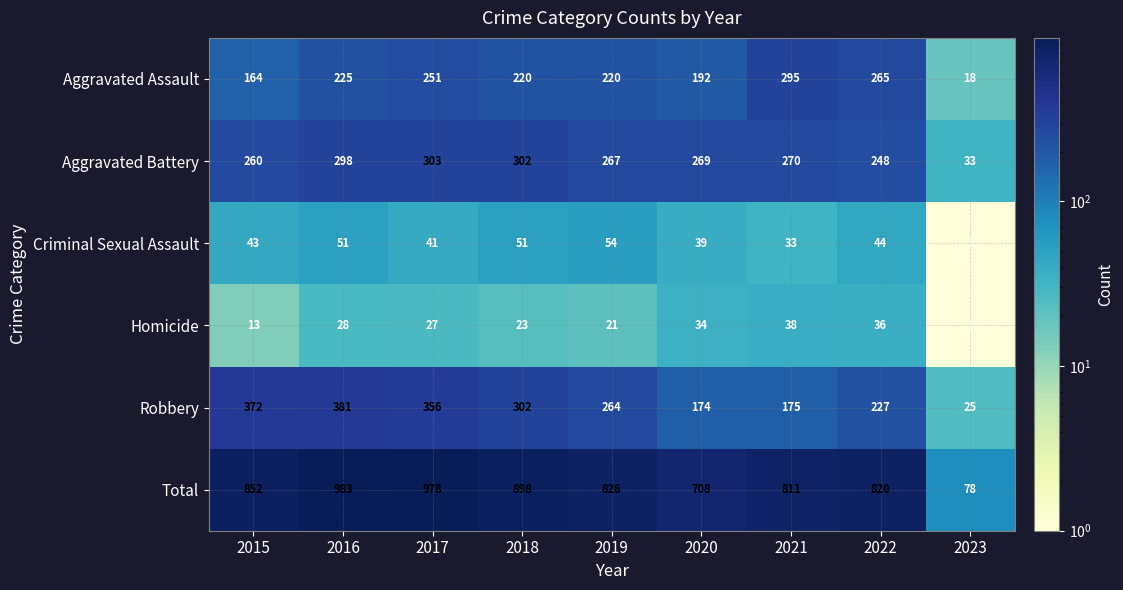

Which series has the largest range (max minus min)?

Total